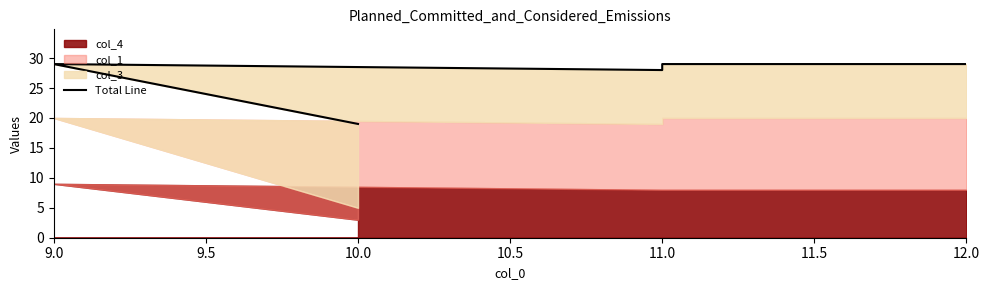

What is the change in value from 11.0 to 12.0?

+1